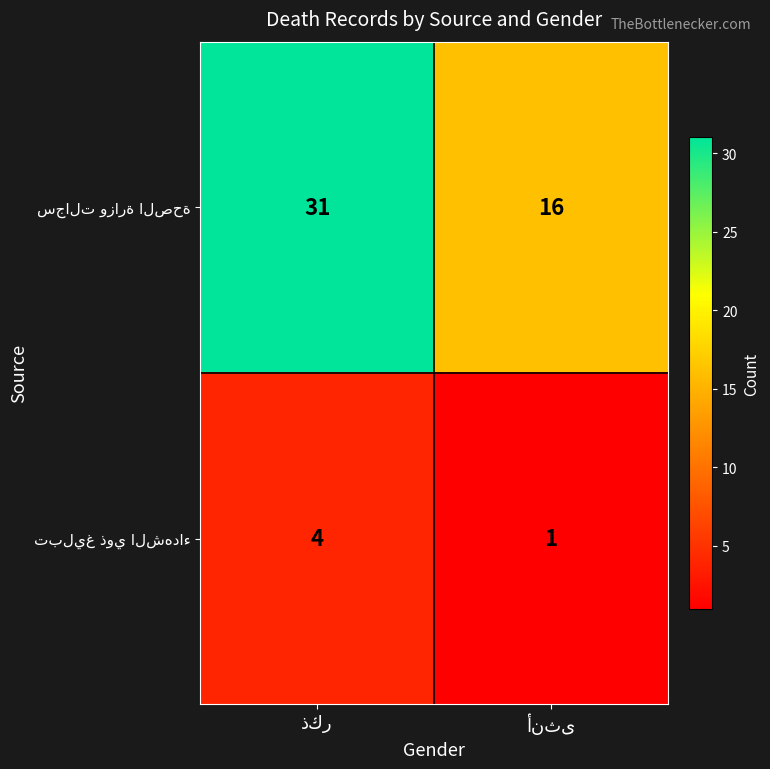

What is the maximum value shown in the chart?

31